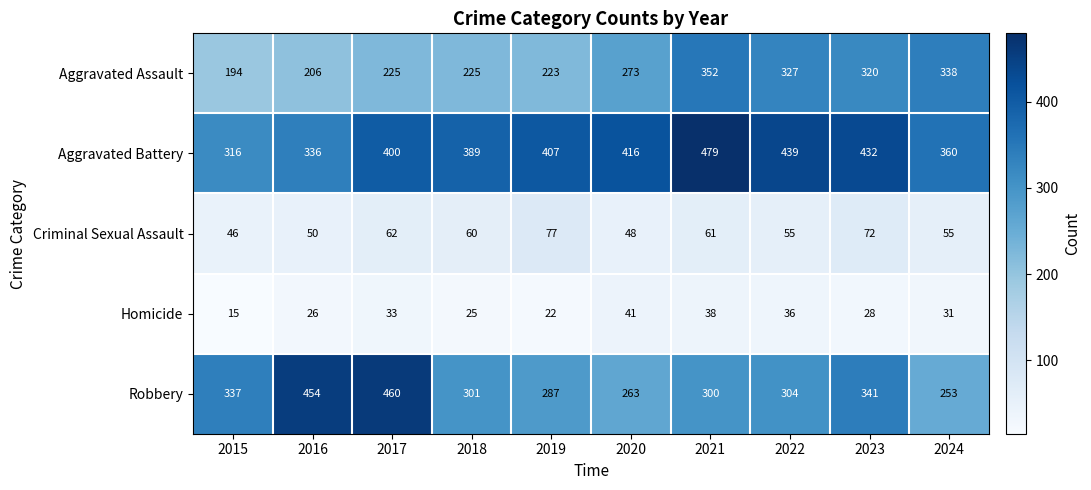

What is the difference between the maximum and minimum values in the Homicide series?

26